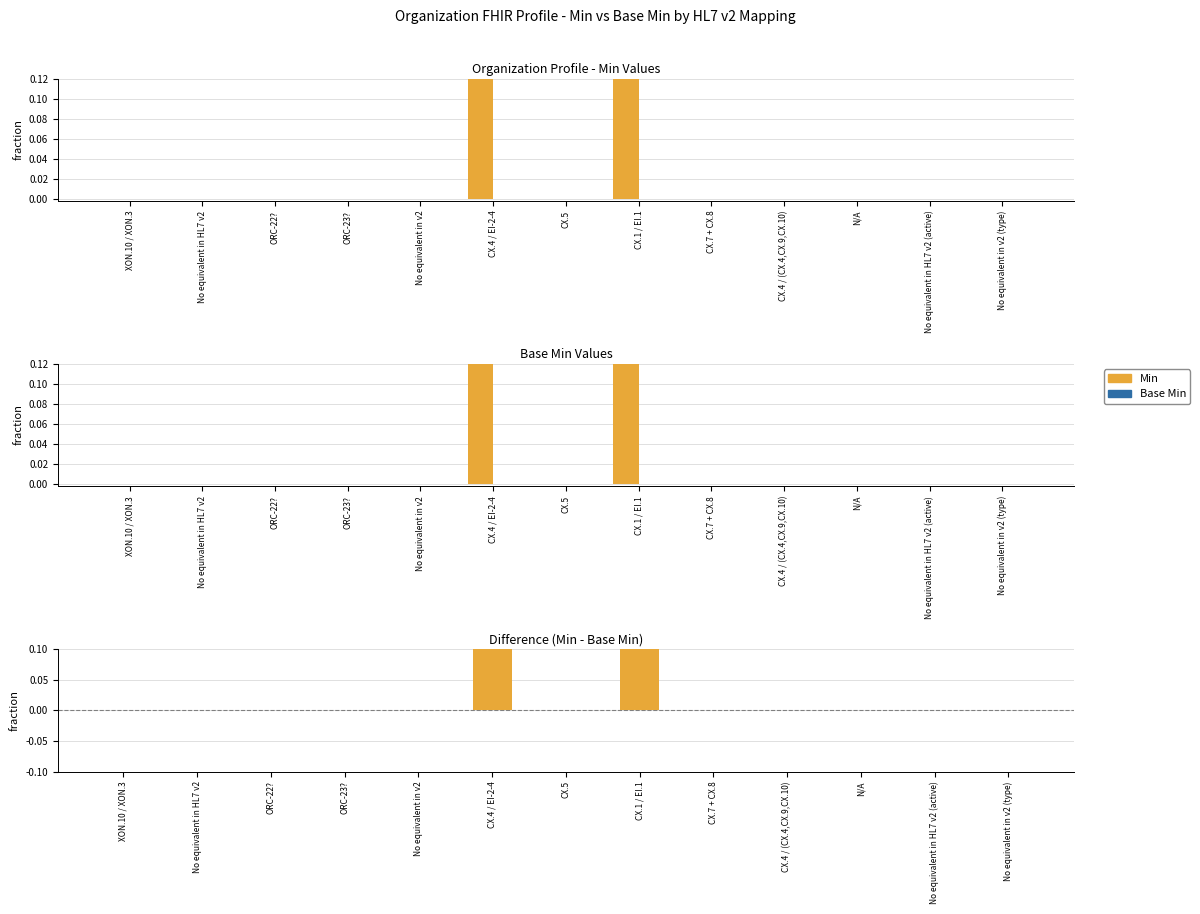

Is it true that Base Min equals 0 at CX.4 / EI-2-4?

True